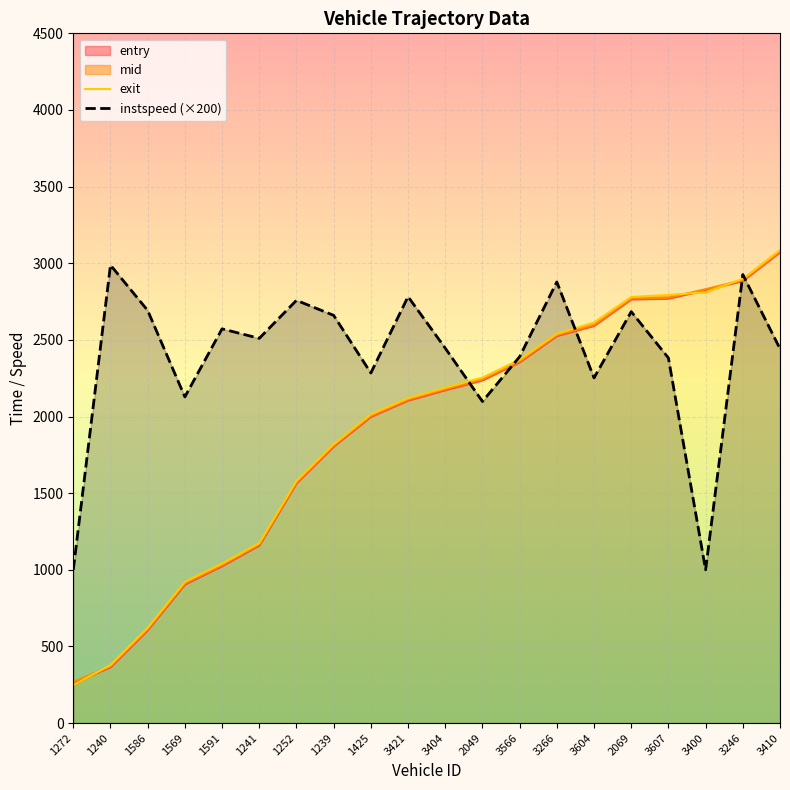

How many values in the instspeed (×200) series exceed 2510?

9